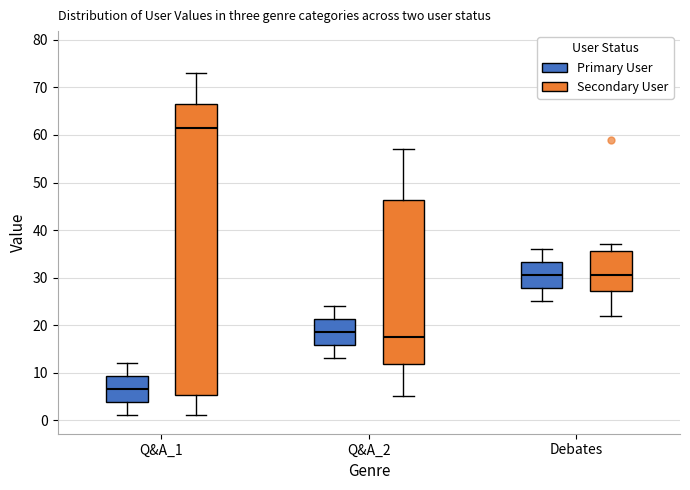

Which box has the lowest median line?

Q&A_1 (Primary User)